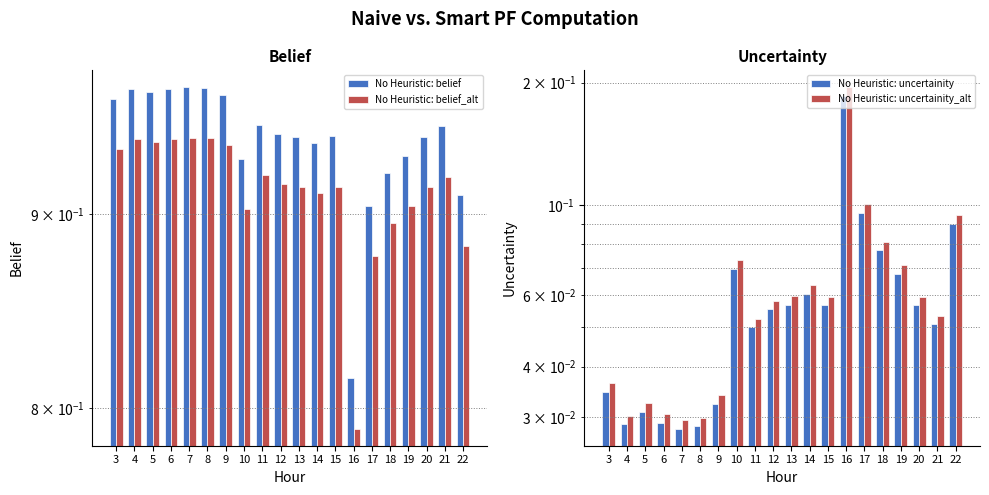

What is the difference between the second highest and second lowest values in the No Heuristic: uncertainity_alt series?

0.1